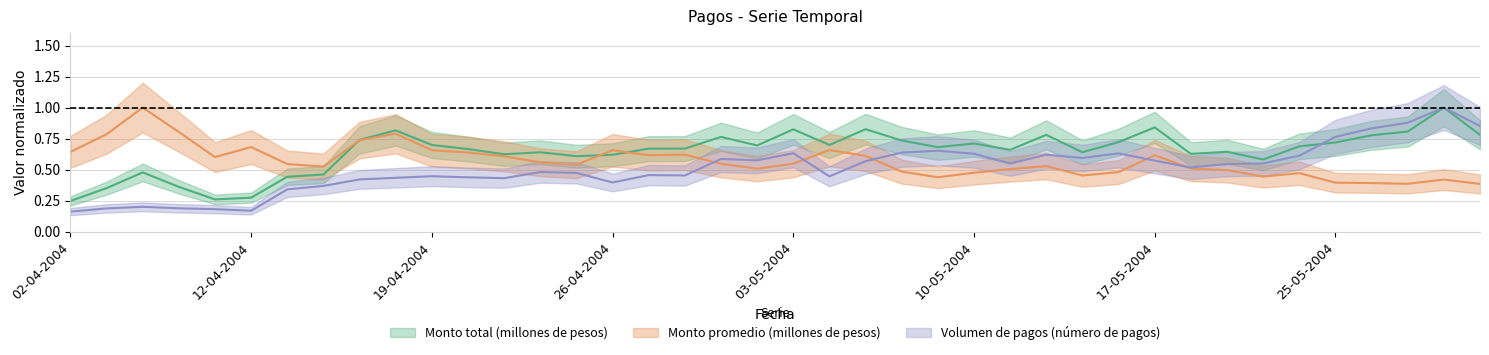

Where is Volumen de pagos (número de pagos) nearest to the value 0?

02-04-2004